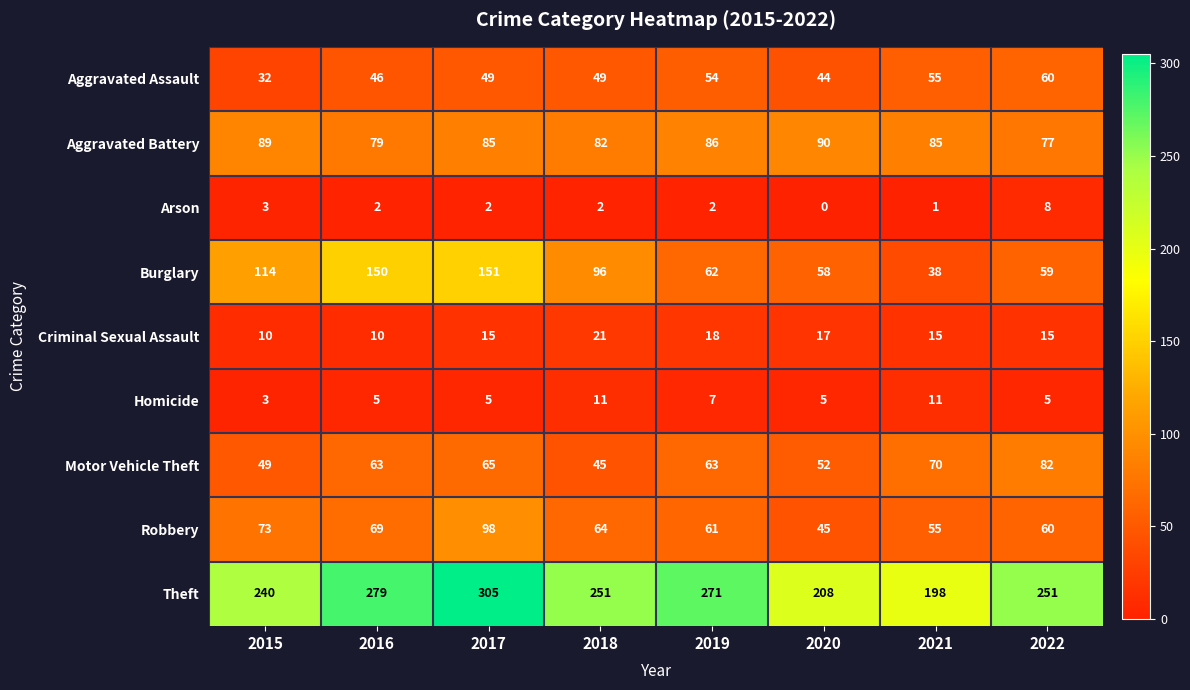

What is the sum of the Robbery values at 2020 and 2015?

118